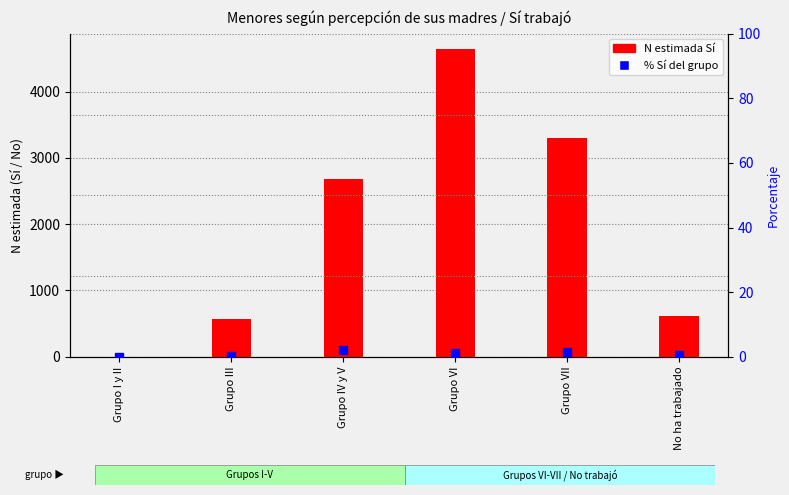

Which series contains the lowest Y value?

N estimada Sí